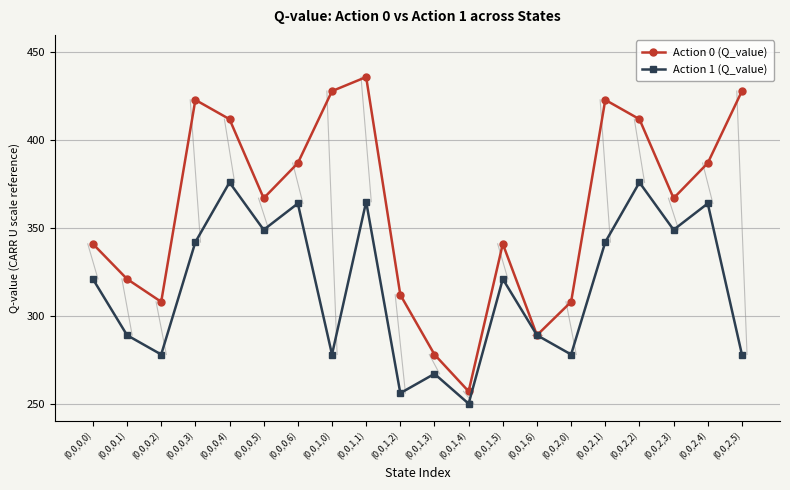

Between (0,0,0,2) and (0,0,1,3), which series saw the biggest shift?

Action 0 (Q_value)